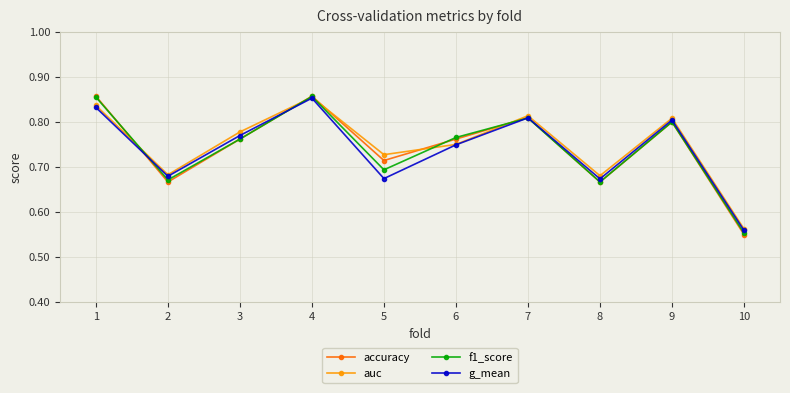

Where is auc nearest to the value 0?

10